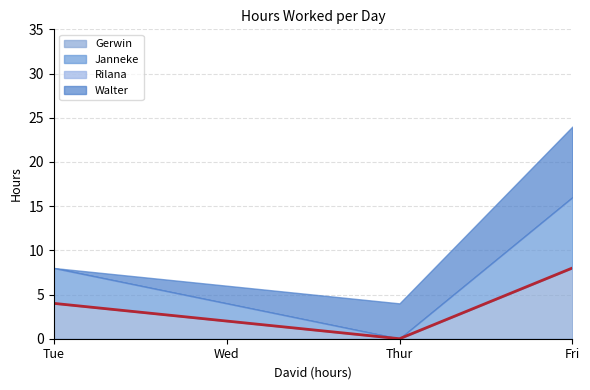

The Janneke series shows 13 at Fri. True or false?

False